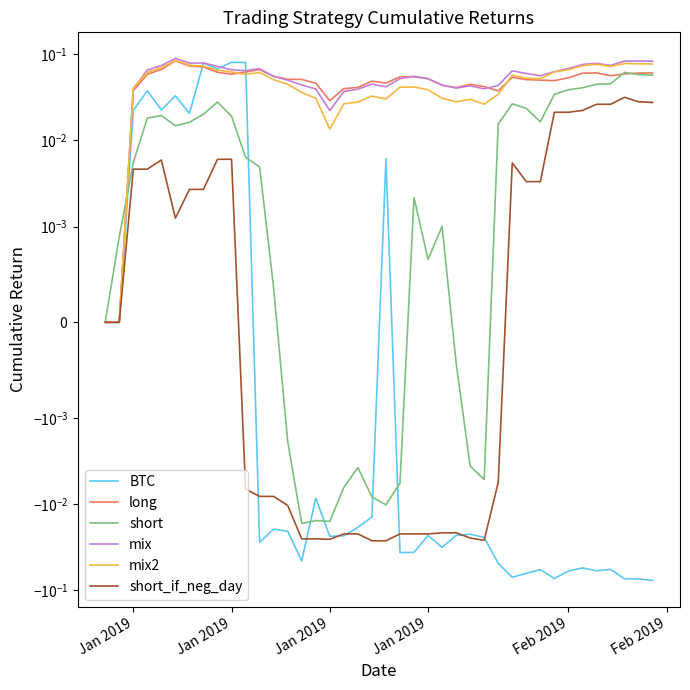

Does the chart display data point markers on the line(s)?

No